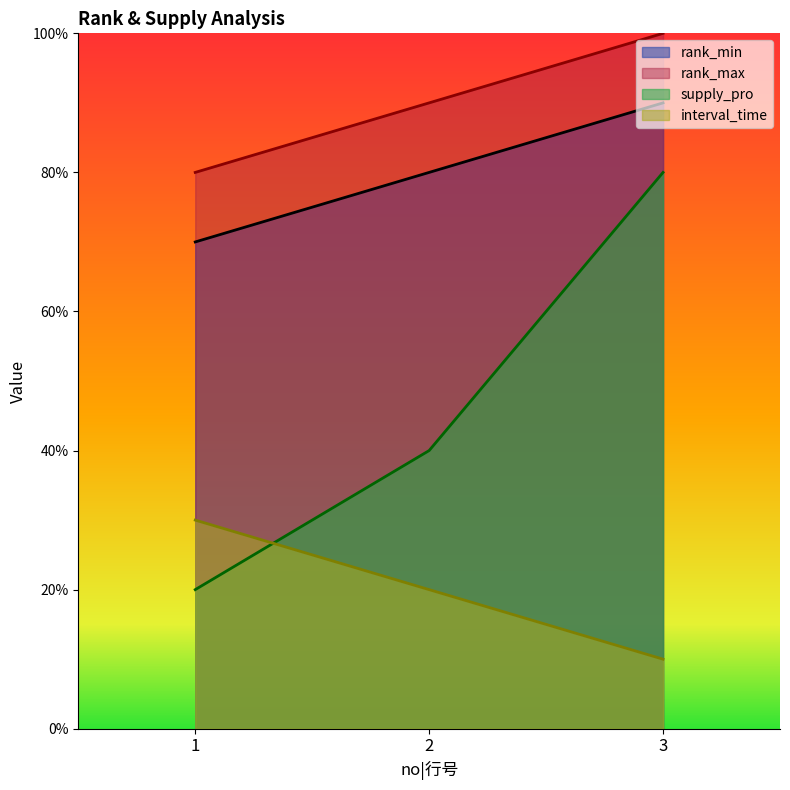

Between 1 and 3, which series saw the biggest shift?

supply_pro